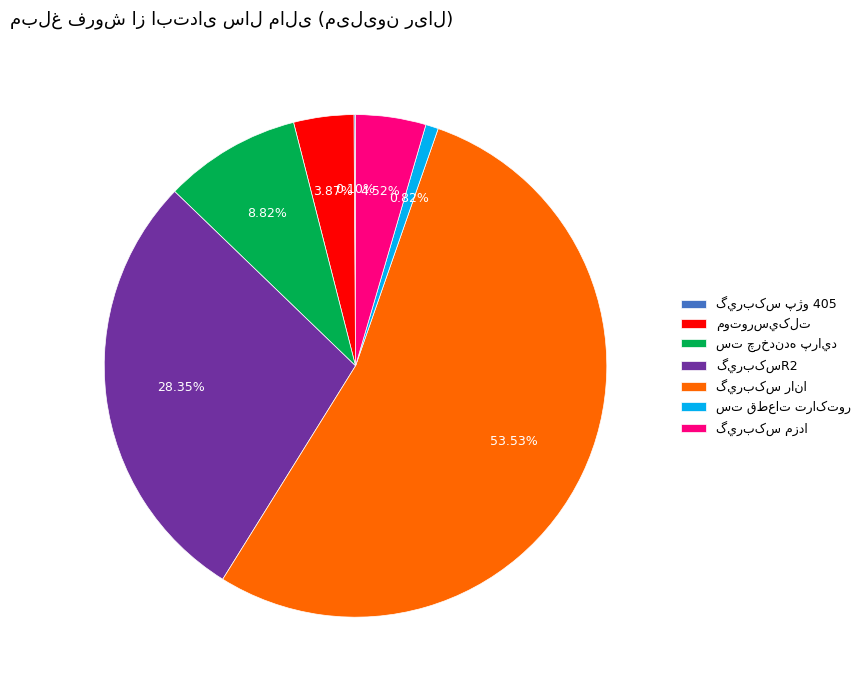

Is there any slice that represents more than half of the pie?

Yes